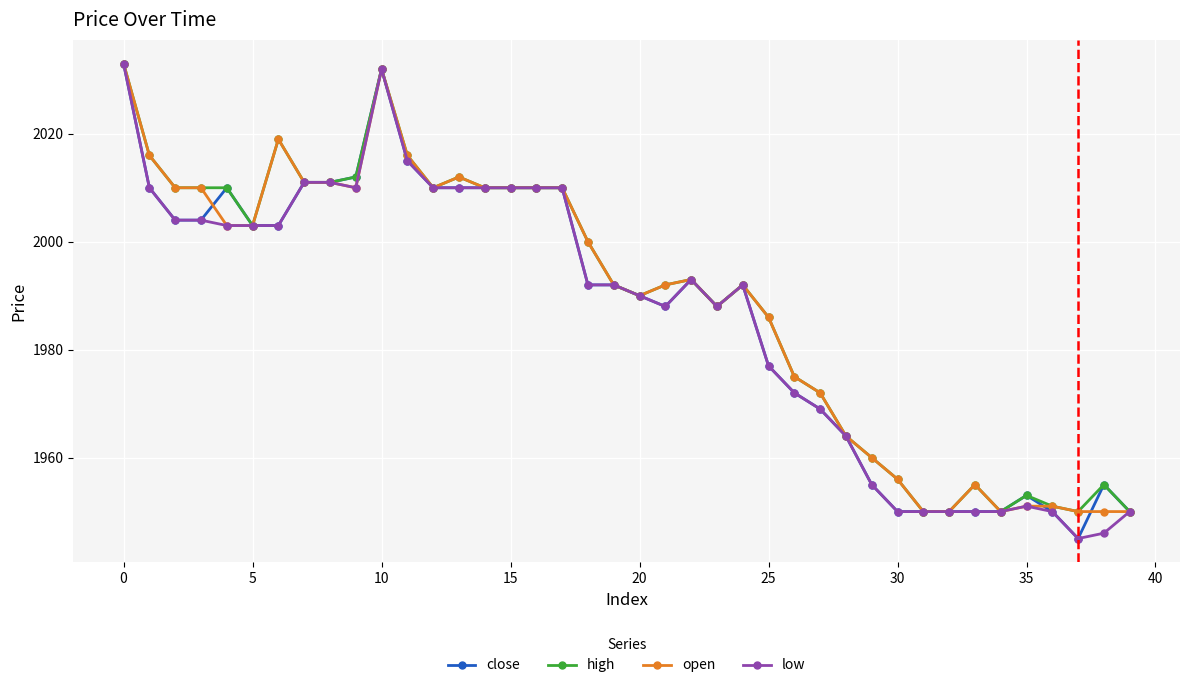

What is the smallest value displayed?

1945